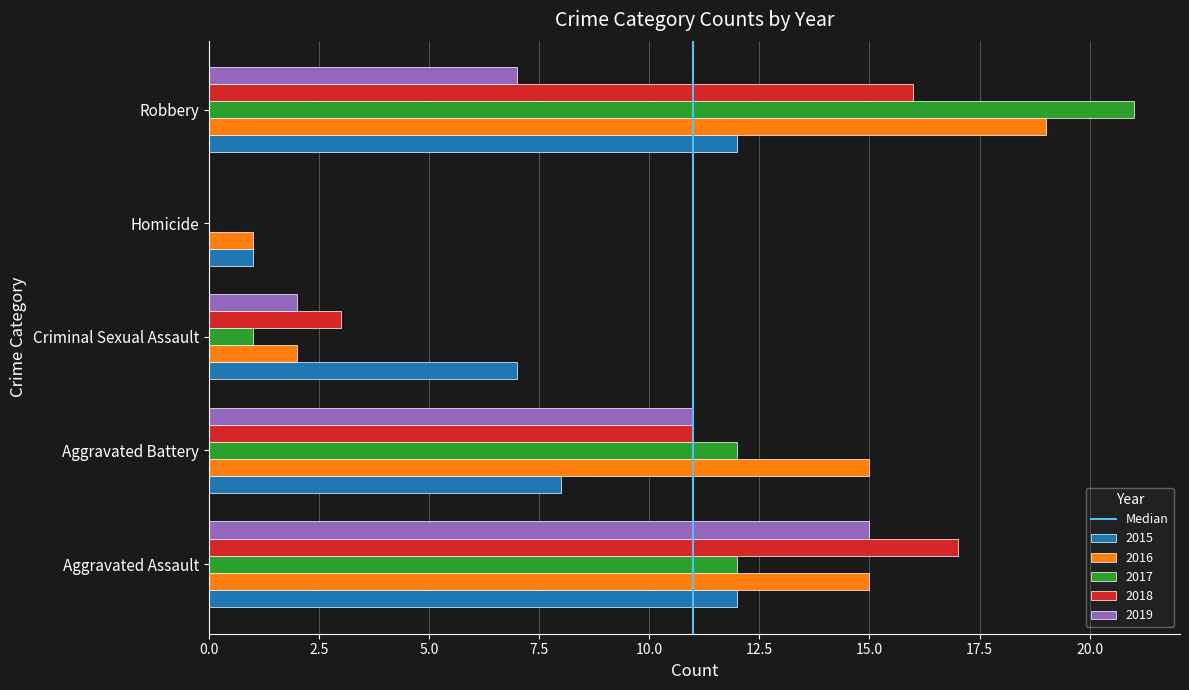

Which label corresponds to the largest value in the chart?

Robbery